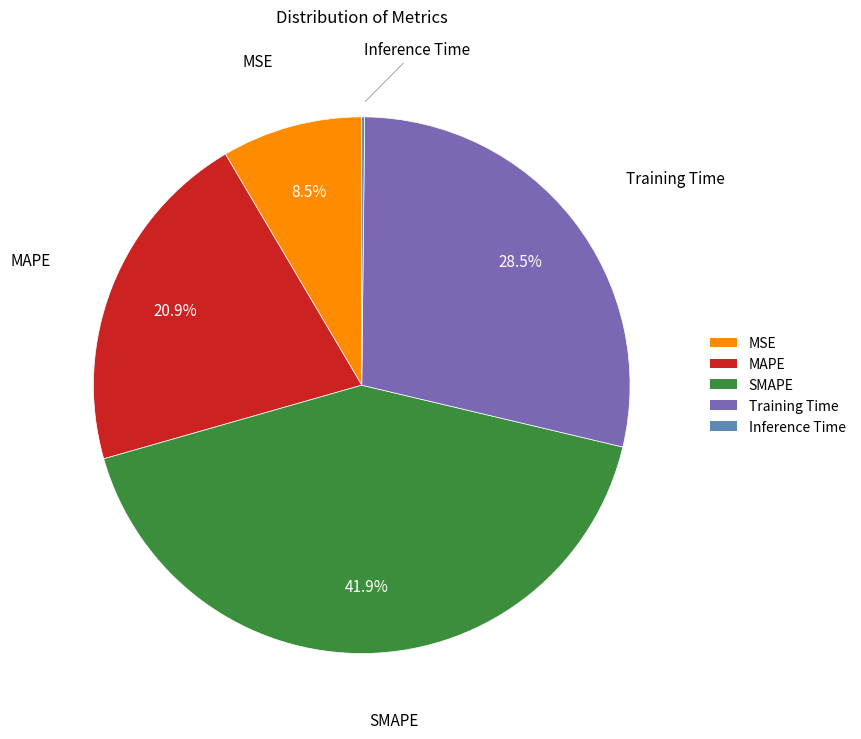

What percentage is the SMAPE slice, to the nearest percent?

42%